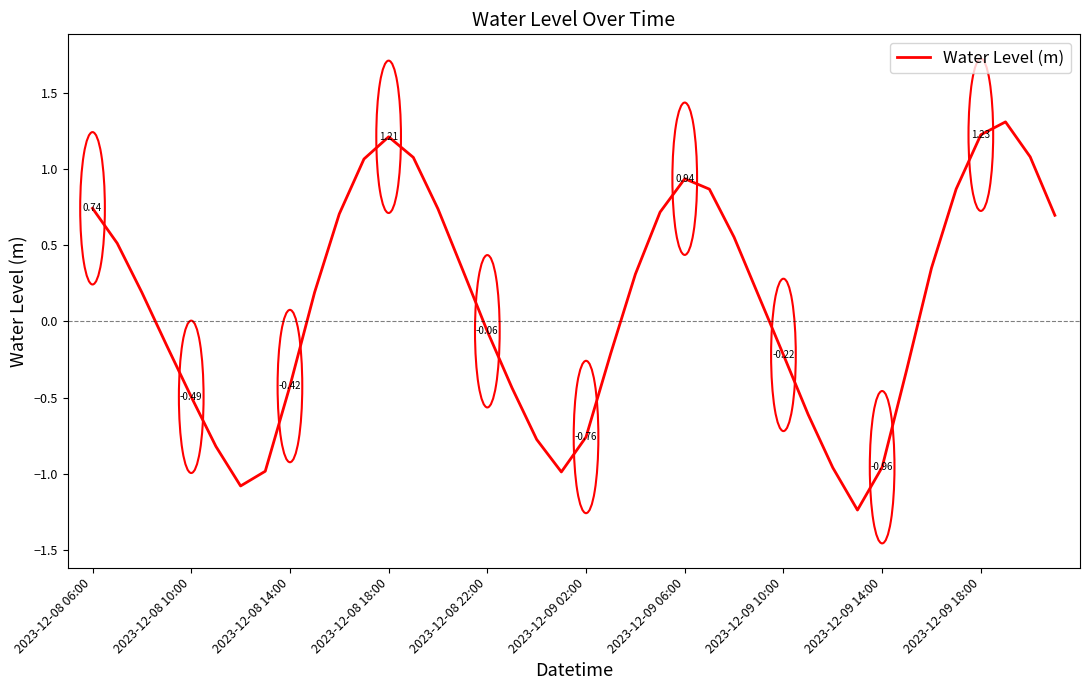

How many interior local valleys (lower than both neighbors) does the data have?

3